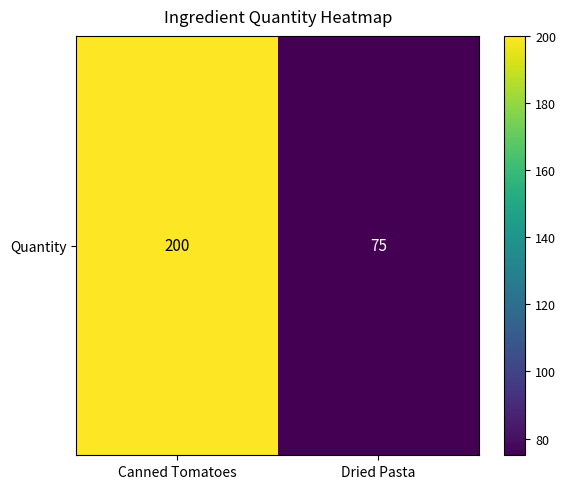

Approximately how many times larger is the value at Canned Tomatoes compared to Dried Pasta?

2.7